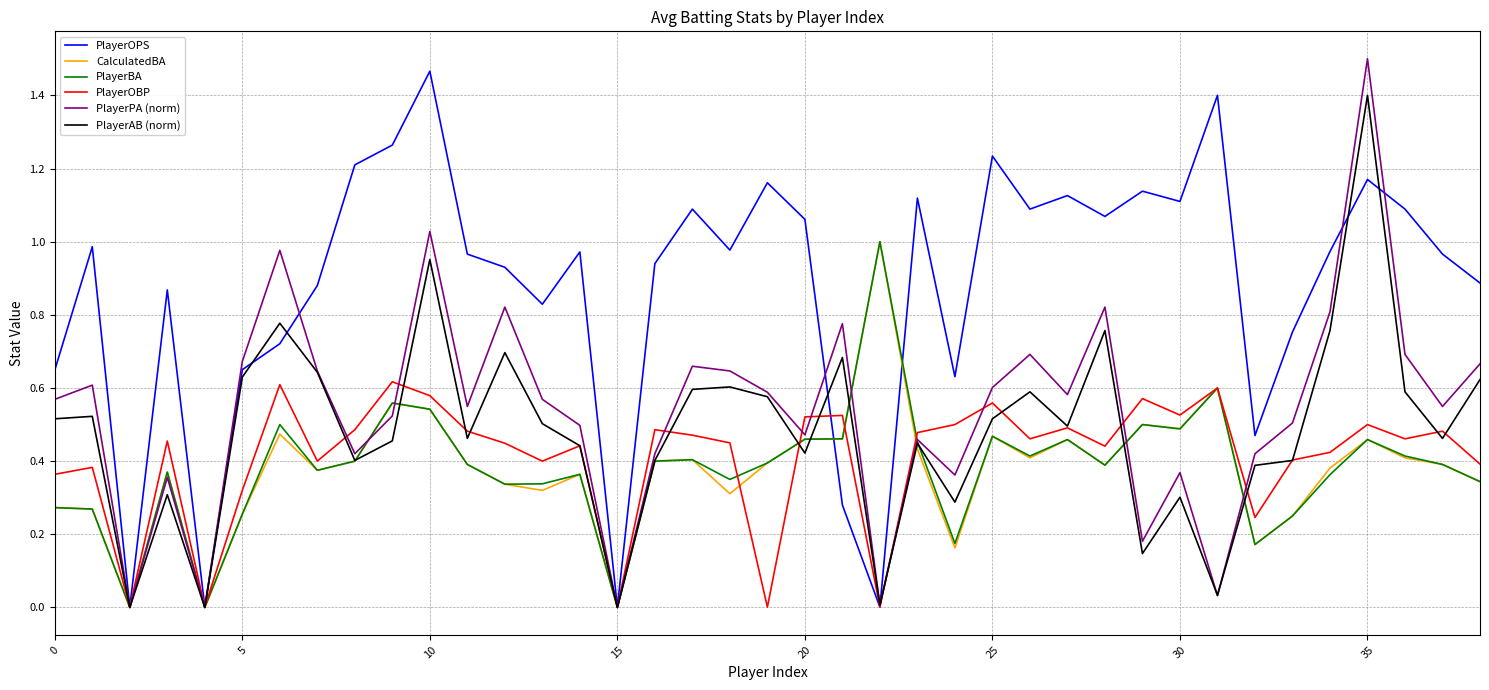

Which series has the largest total across all categories?

PlayerOPS